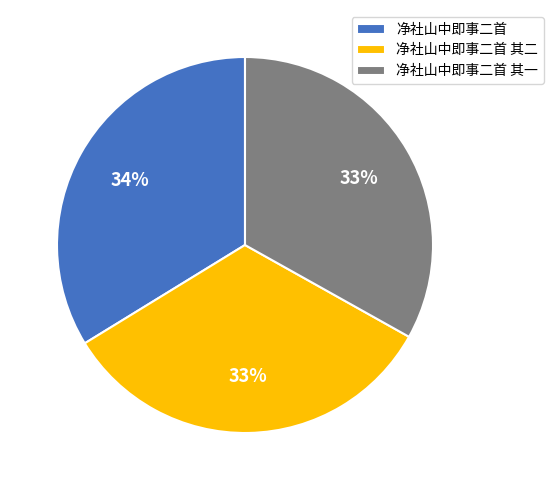

Which category has the biggest portion of the pie?

净社山中即事二首